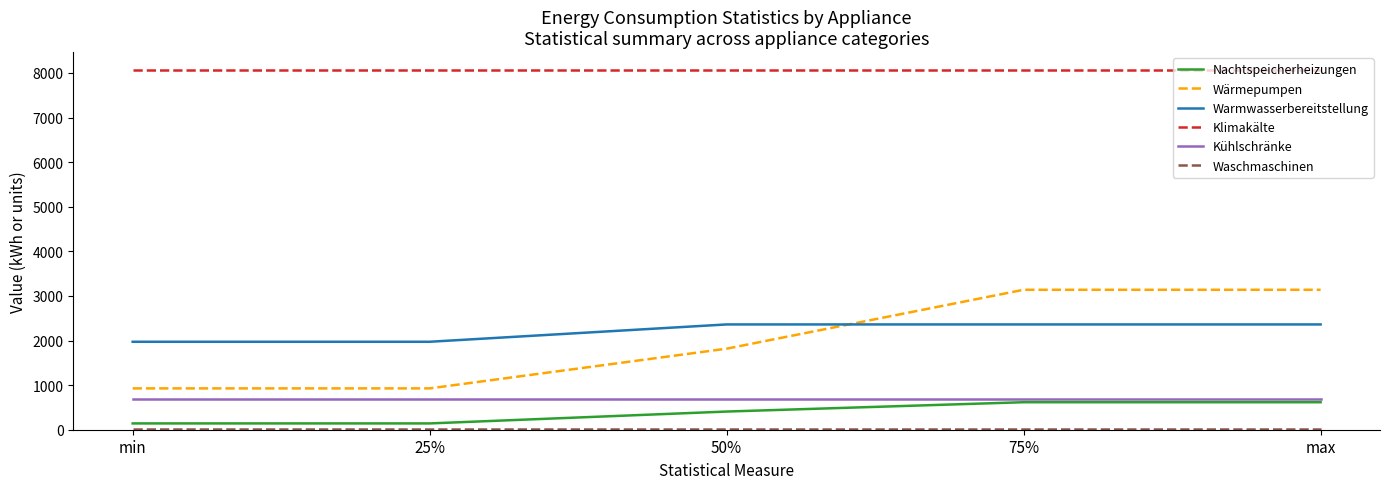

True or false: Warmwasserbereitstellung and Kühlschränke cross at least once.

False